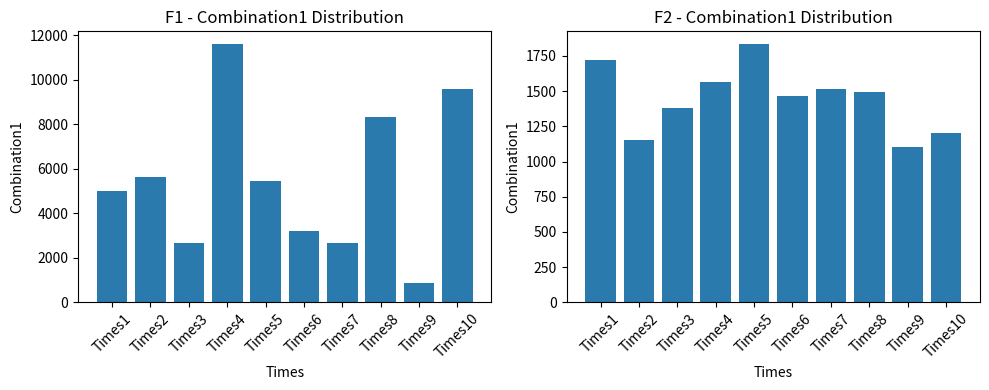

What is the sum of all values?

14435.8